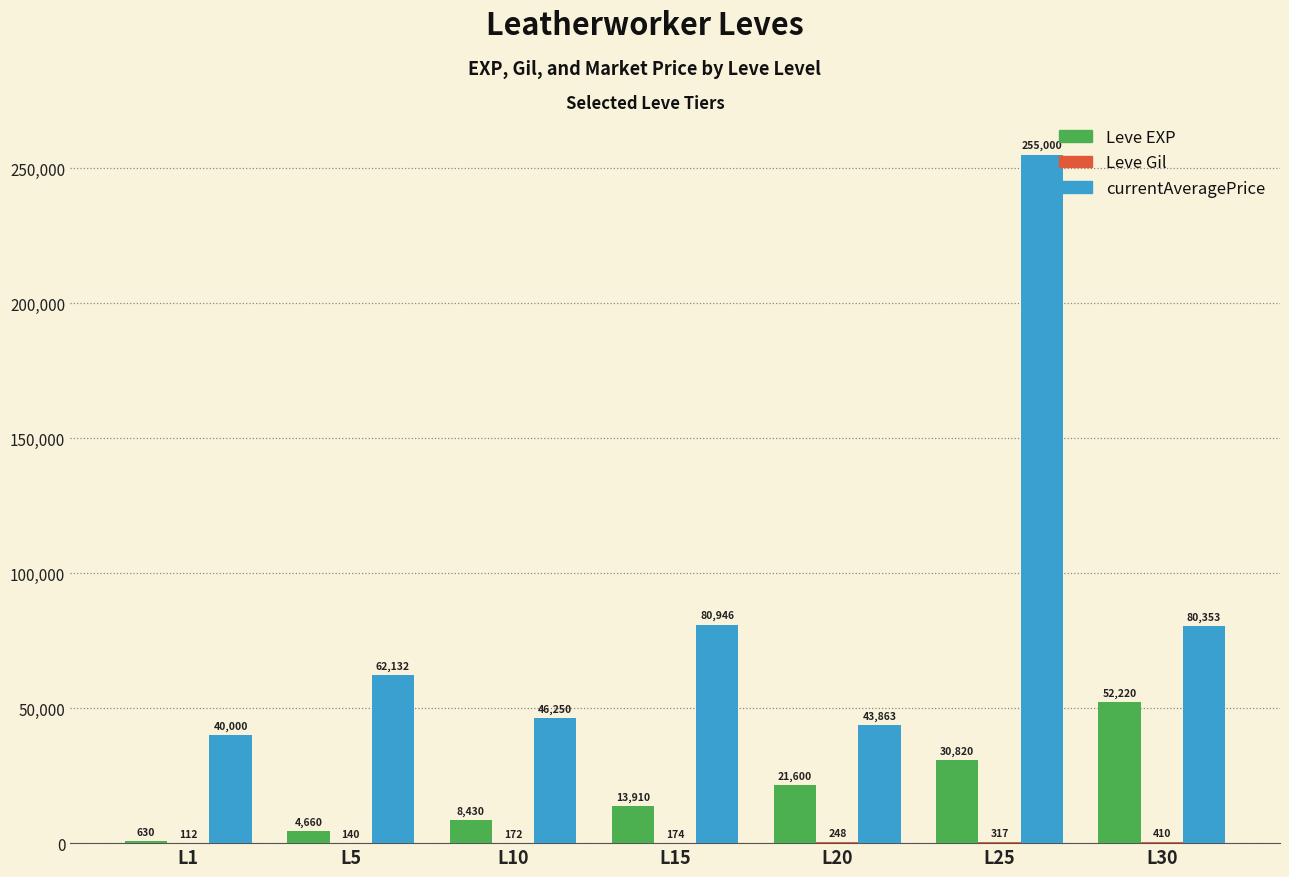

Which series has the largest range (max minus min)?

currentAveragePrice